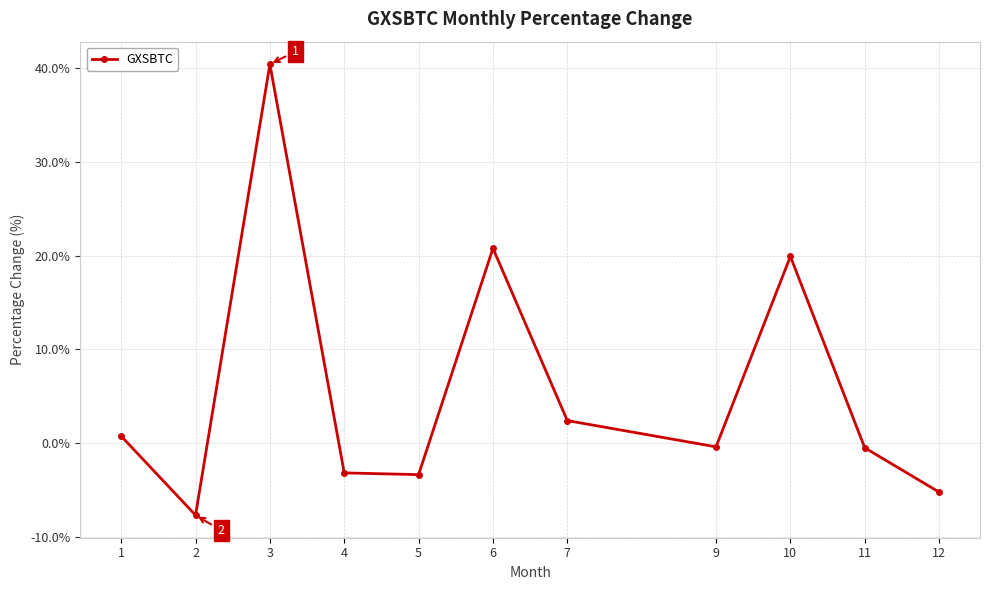

The value at 10 is 6.9. True or false?

False